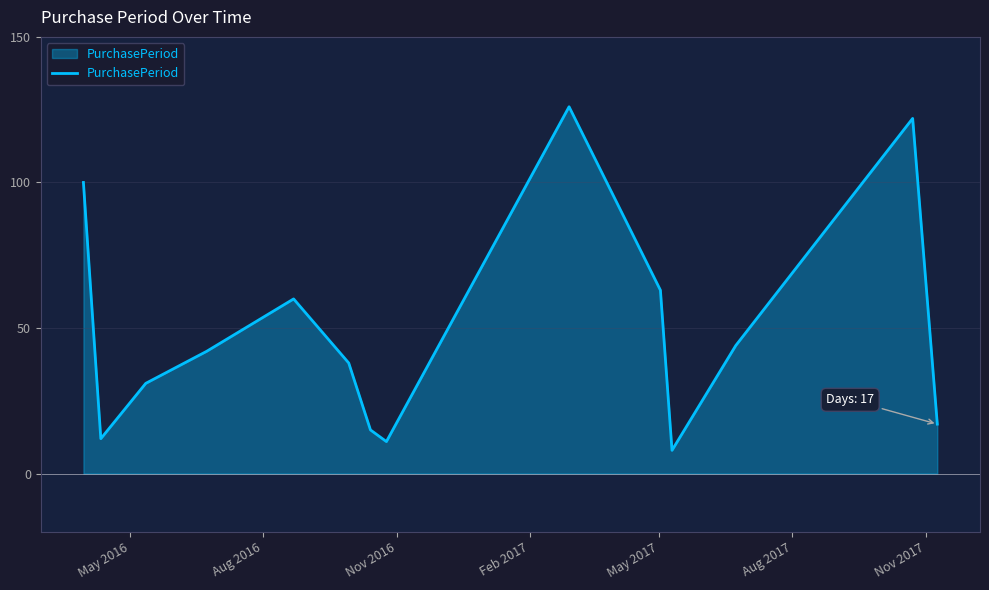

What is the difference between the maximum and minimum values?

118